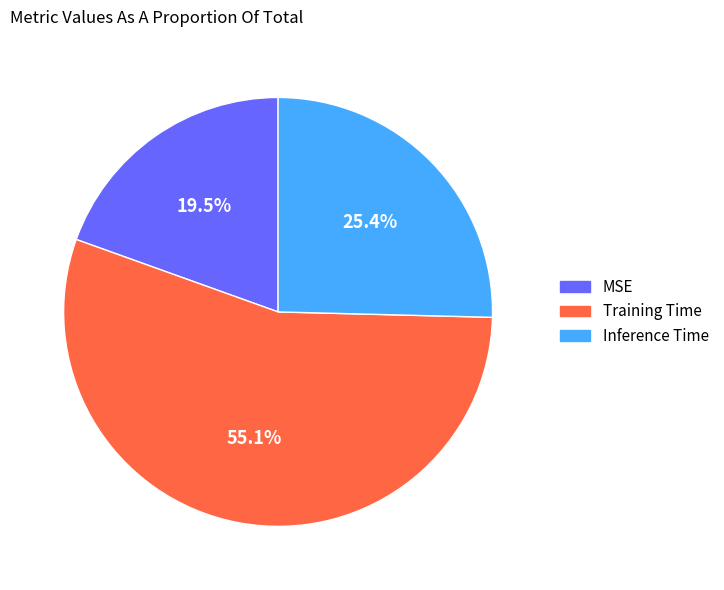

Does Training Time represent more than half of the total?

Yes